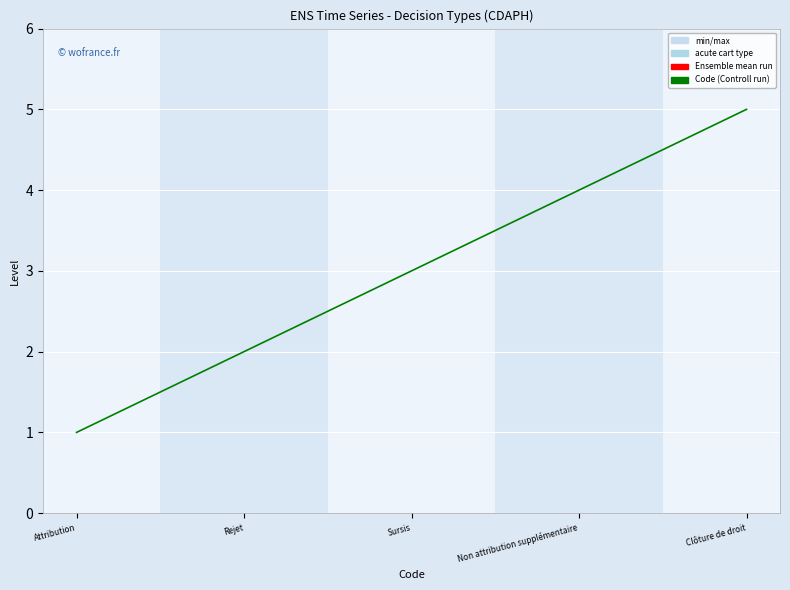

Where is the data nearest to the value 3?

Sursis